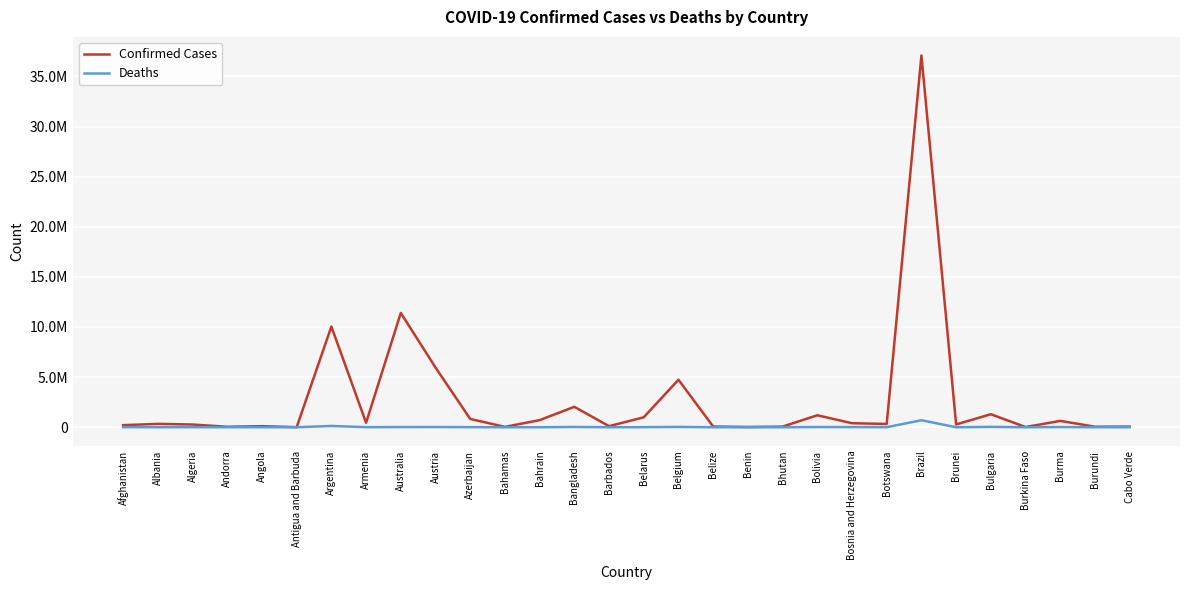

True or false: Confirmed Cases and Deaths intersect in this chart.

False